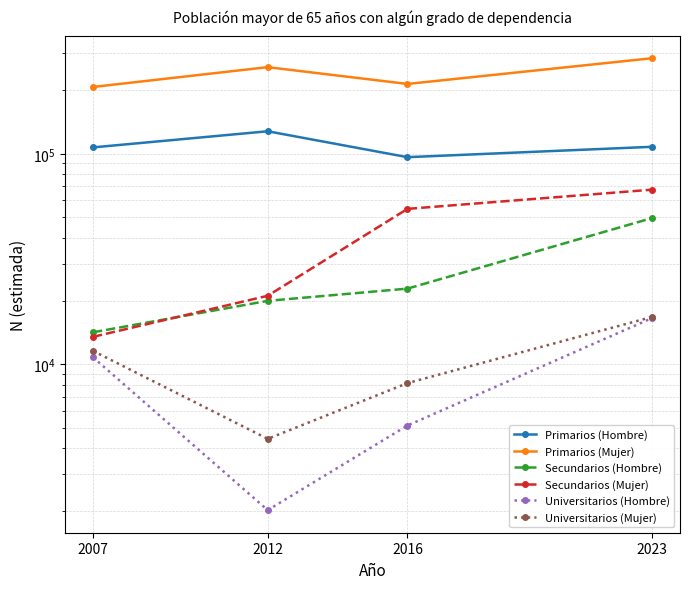

What is the average value of the Universitarios (Hombre) series?

8627